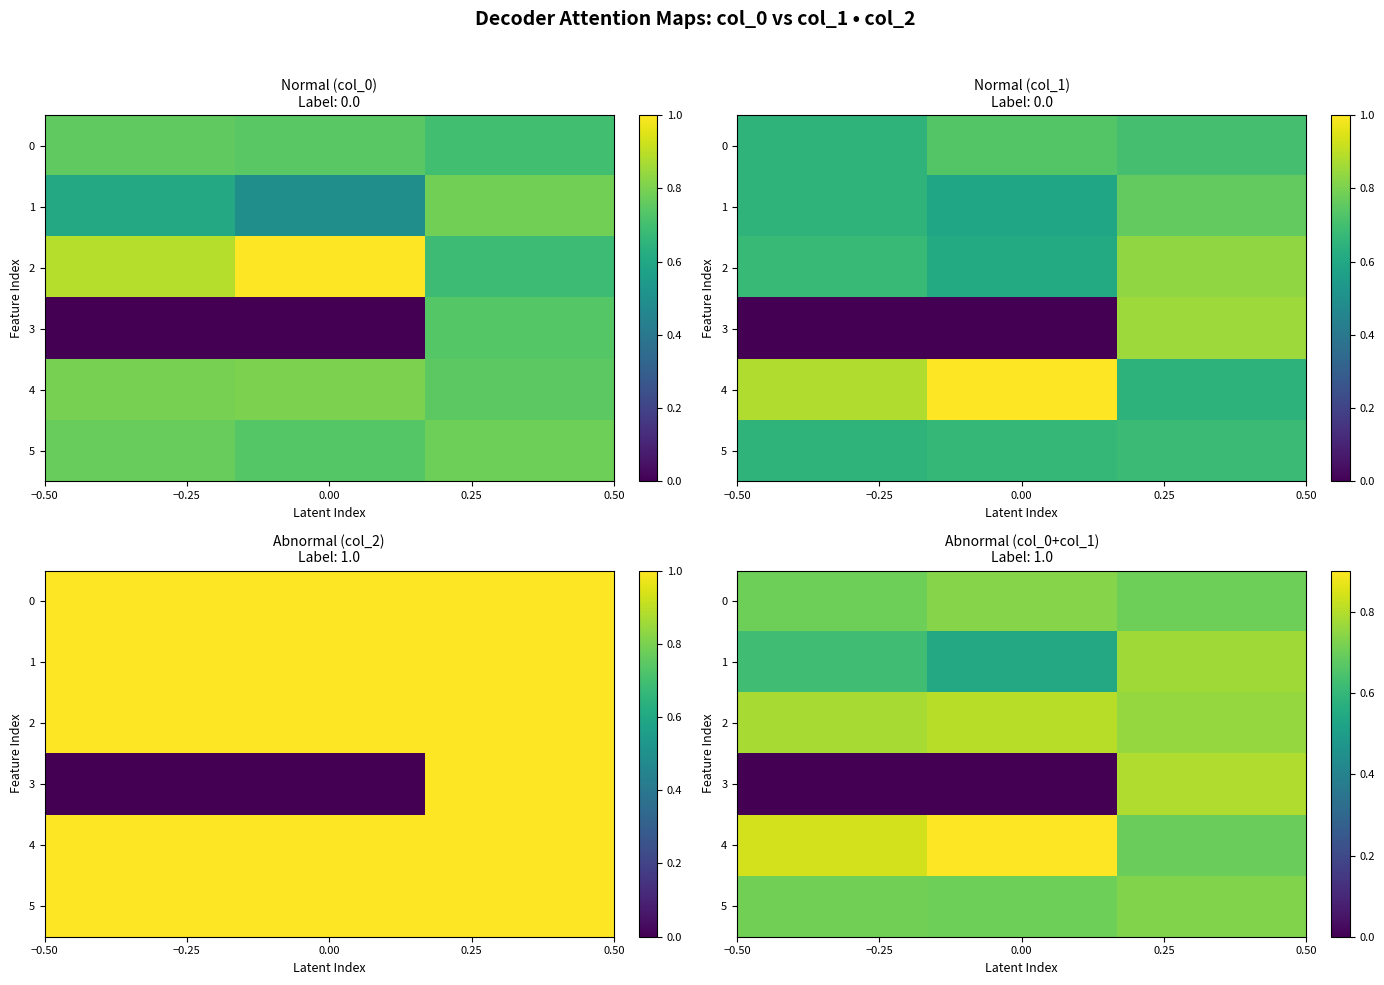

Count the 1 values in the range 0 to 1.

3